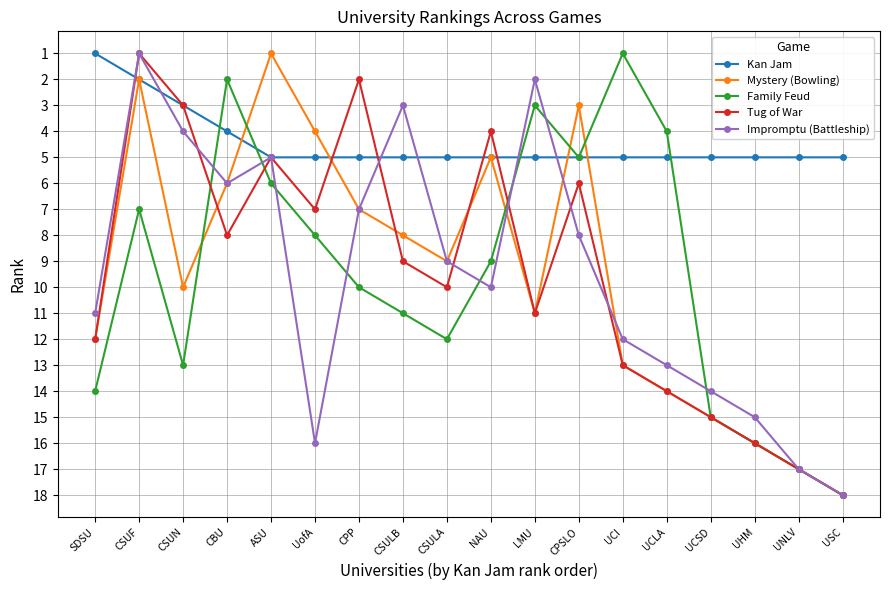

Is the value of Mystery (Bowling) at CBU greater than the value of Kan Jam at UCSD?

Yes